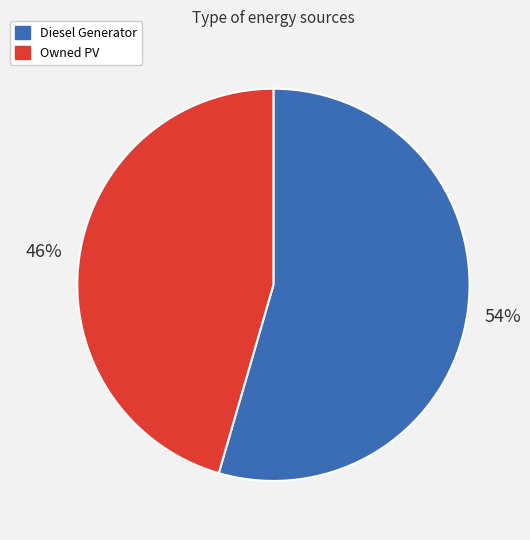

To the nearest percent, what is the average slice percentage?

50%